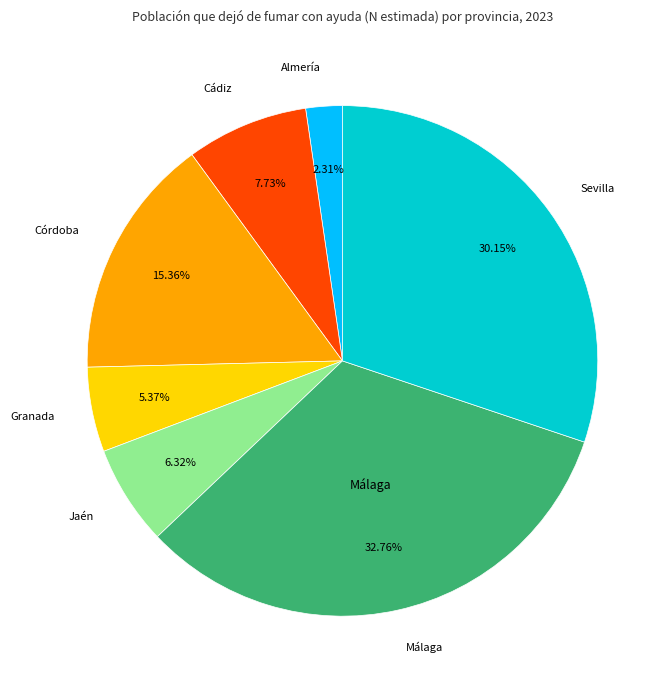

Does any single category account for the majority?

No